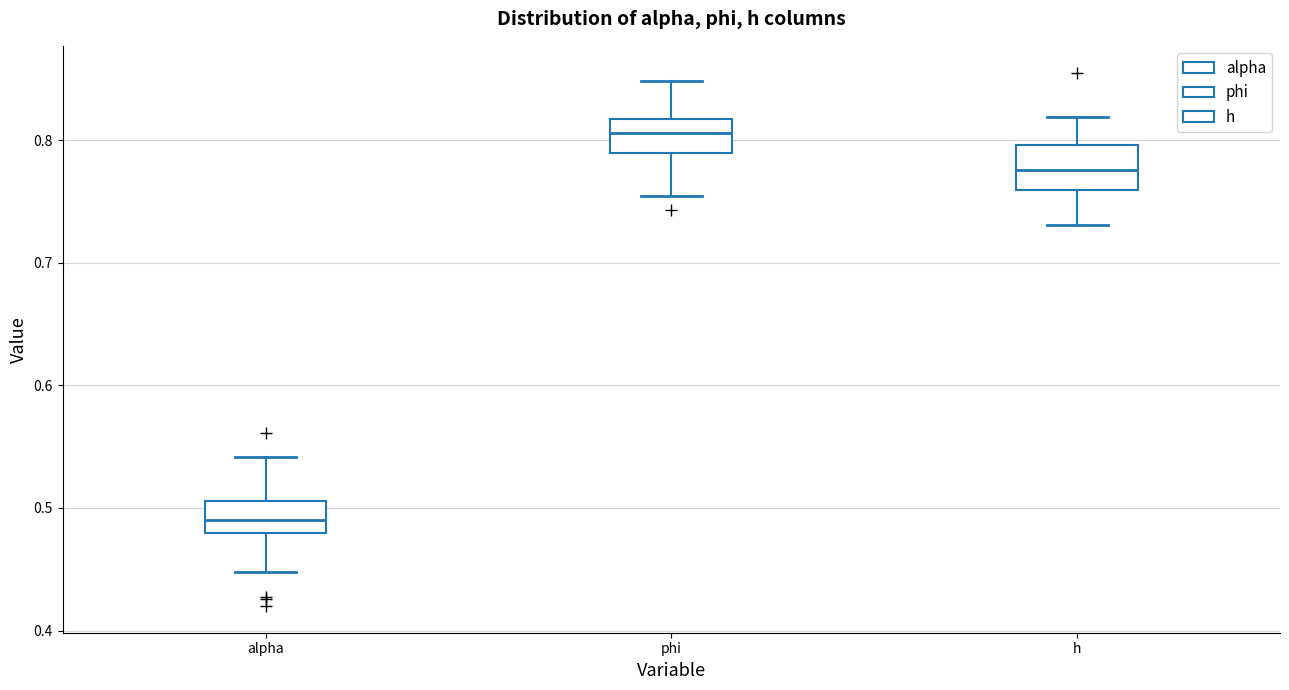

Reading left to right, transcribe this box plot: for each box, give where its median line is, the range the box spans, and where its two whiskers end, as read against the y-axis. The values are not printed on the chart, so give them approximately, as read against the axis.

alpha: median 0.49, box 0.48 to 0.51, whiskers 0.45 to 0.54
phi: median 0.81, box 0.79 to 0.82, whiskers 0.75 to 0.85
h: median 0.78, box 0.76 to 0.80, whiskers 0.73 to 0.82